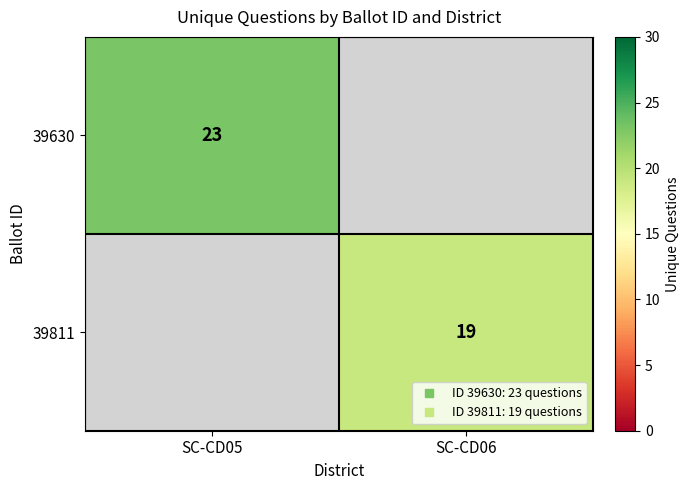

What is the total value across all series at SC-CD06?

19